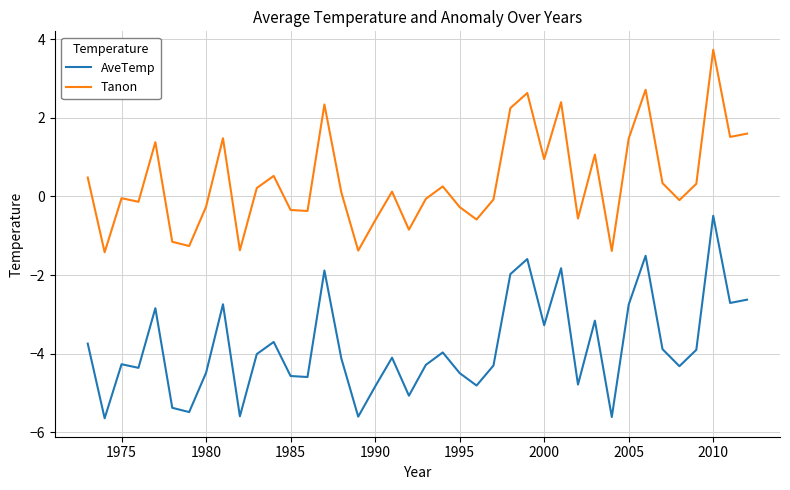

What is the lowest value of the Tanon series?

-1.4